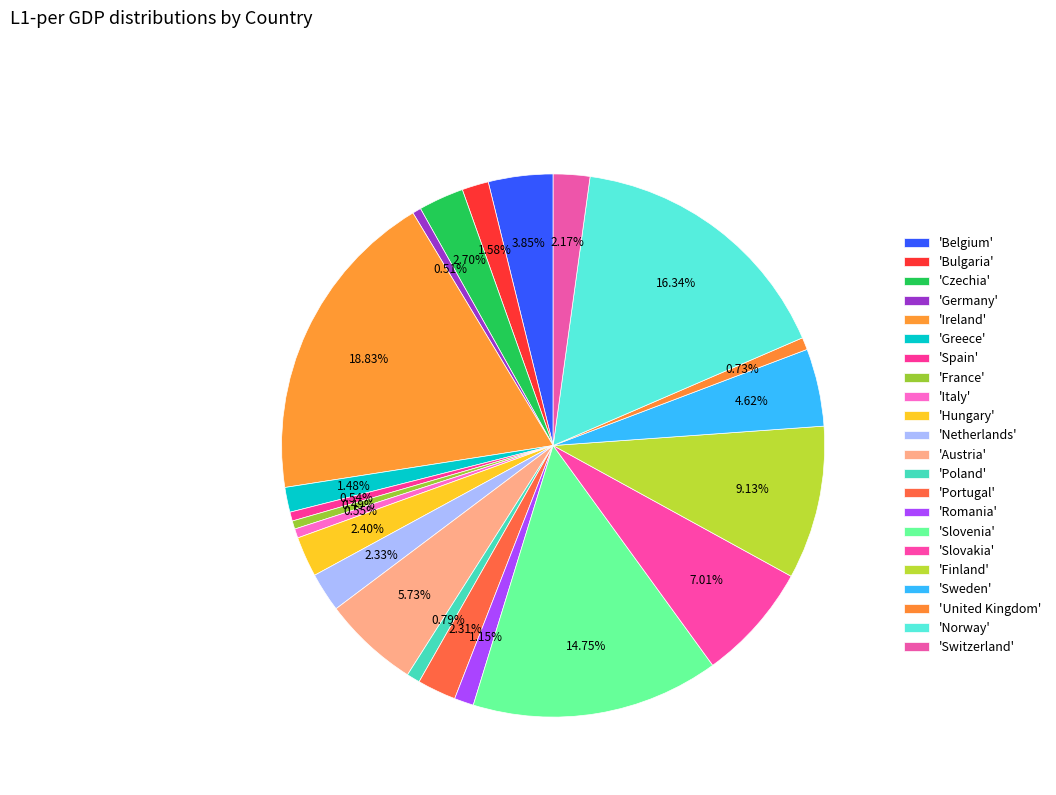

How many slices are in this pie chart?

22